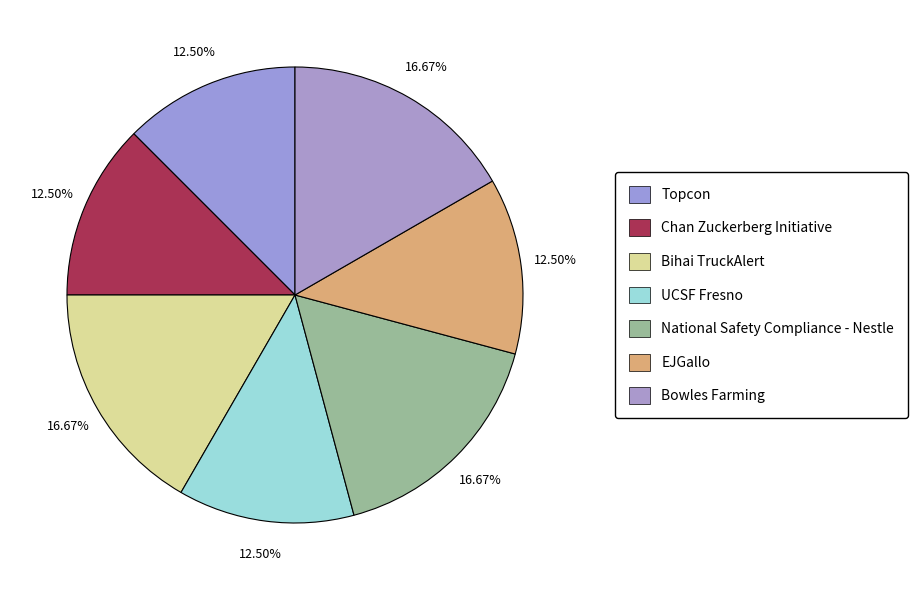

Is it true that Bihai TruckAlert is 11% of the pie?

False